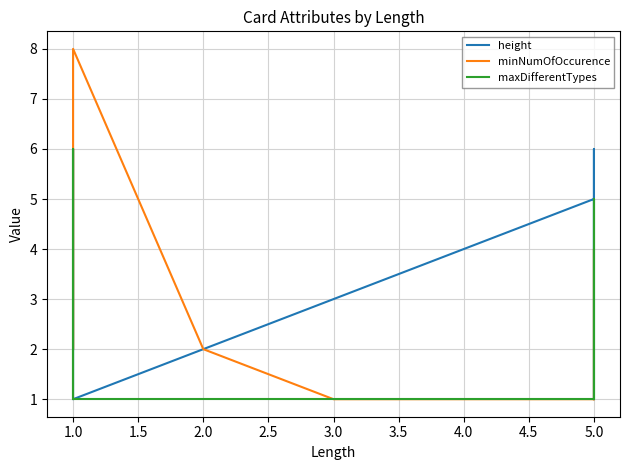

List the series in order of their peak value, highest first.

minNumOfOccurence, height, maxDifferentTypes